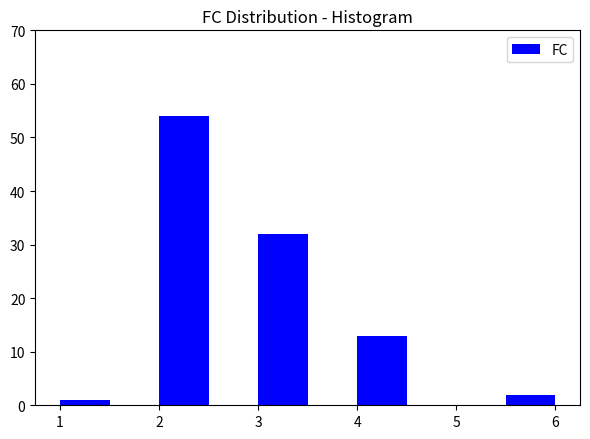

How tall is the bar that spans 2.0 to 2.5 on the x-axis? The values are not printed on the chart, so give them approximately, as read against the axis.

54